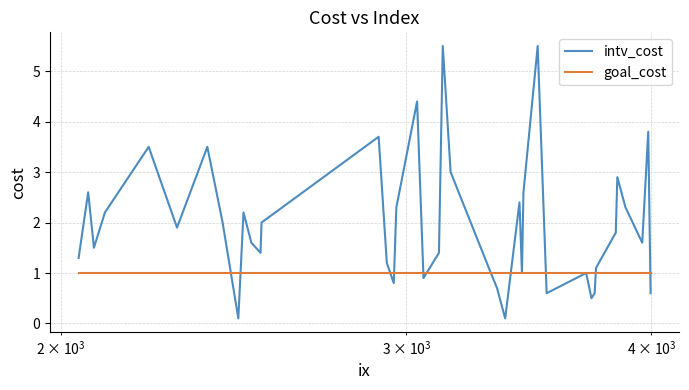

What is the maximum value for goal_cost?

1.0